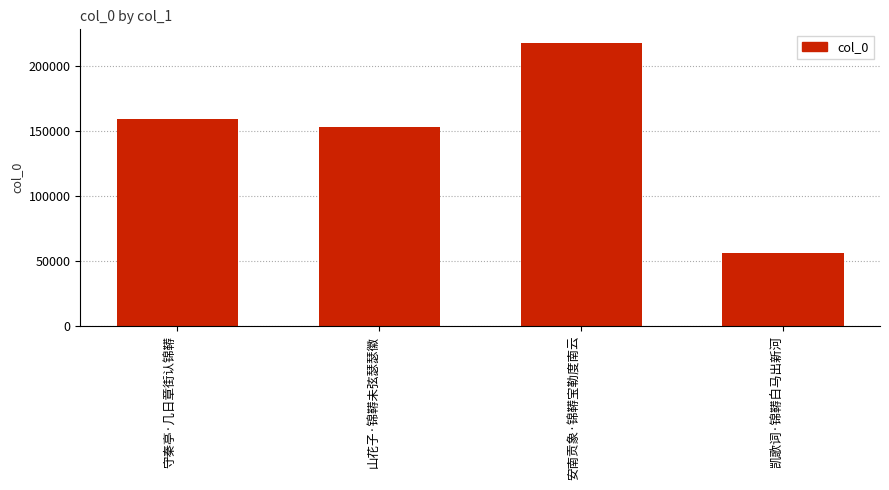

True or false: the data shows 217150 at 安南贡象·锦鞯宝勒度南云.

True